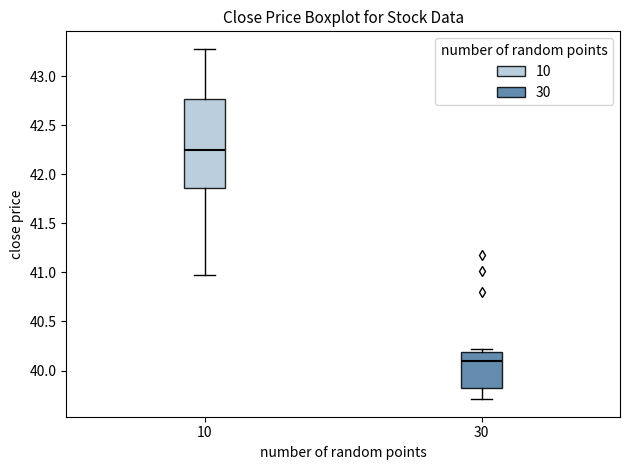

Comparing the boxes themselves (not the whiskers), which one is the tallest?

10